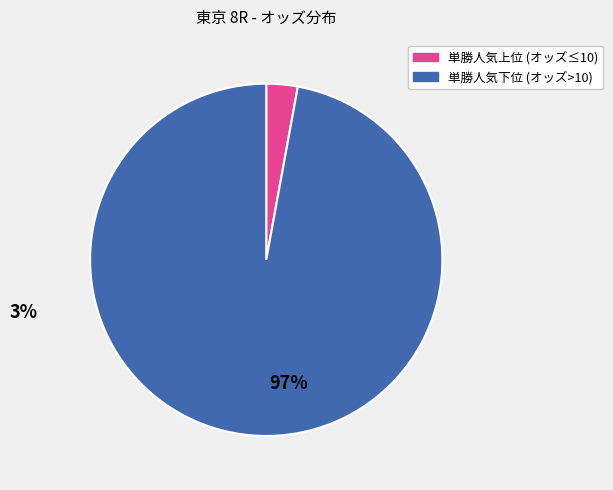

Does any single category account for the majority?

Yes